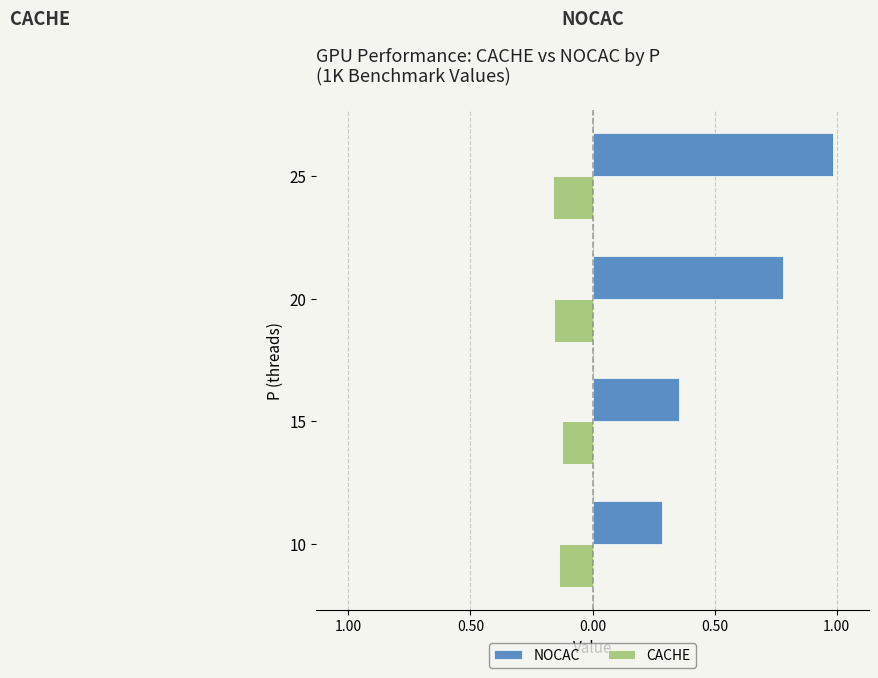

Which series has the largest total across all categories?

NOCAC